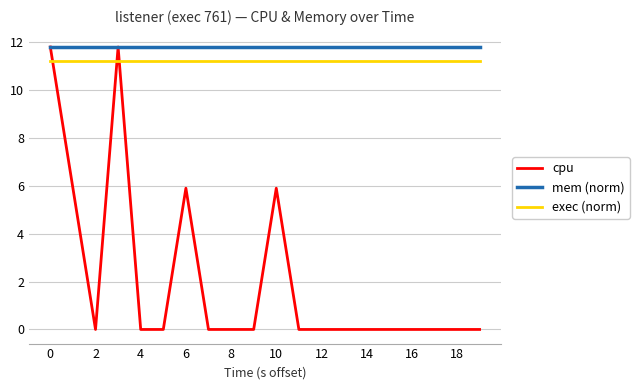

How many times do cpu and exec (norm) cross each other?

3